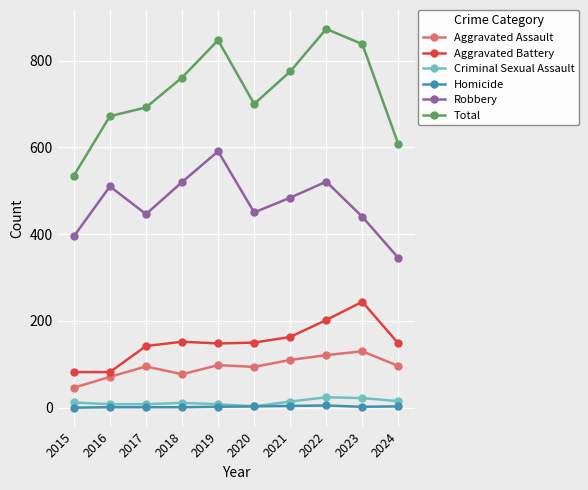

True or false: Criminal Sexual Assault and Robbery intersect in this chart.

False